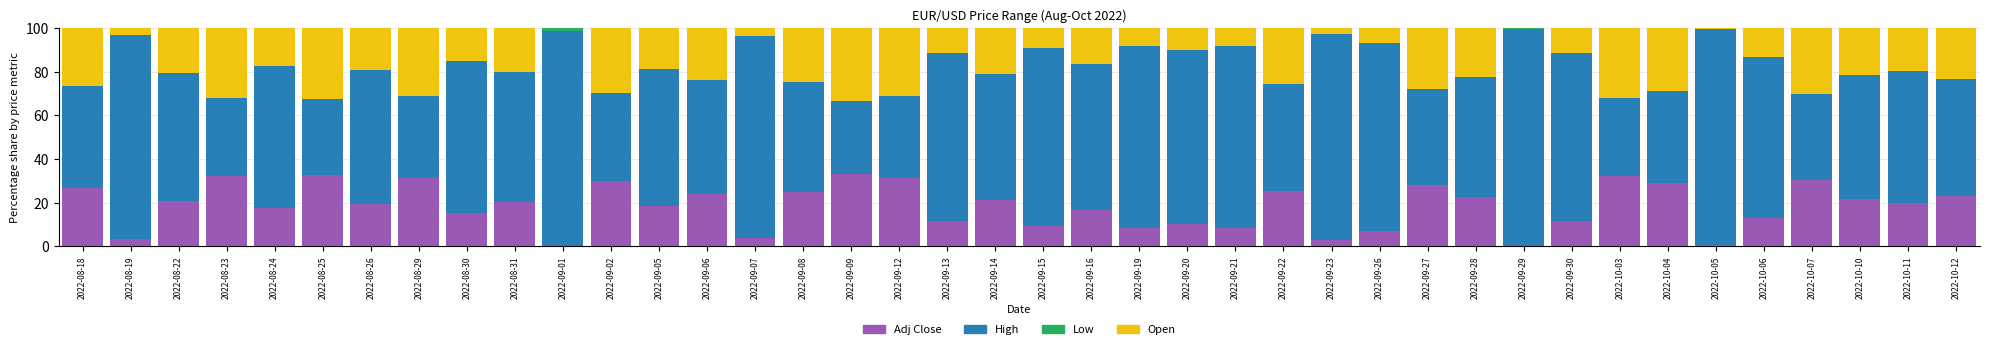

True or false: Adj Close has a value of 37.0 at 2022-09-06.

False